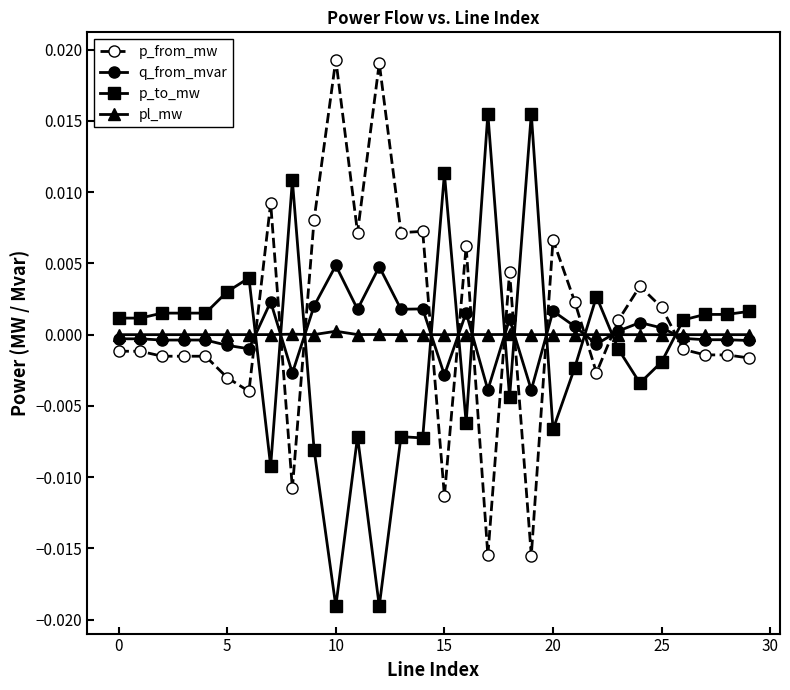

True or false: p_to_mw has more than 1 points higher than both neighbors.

True